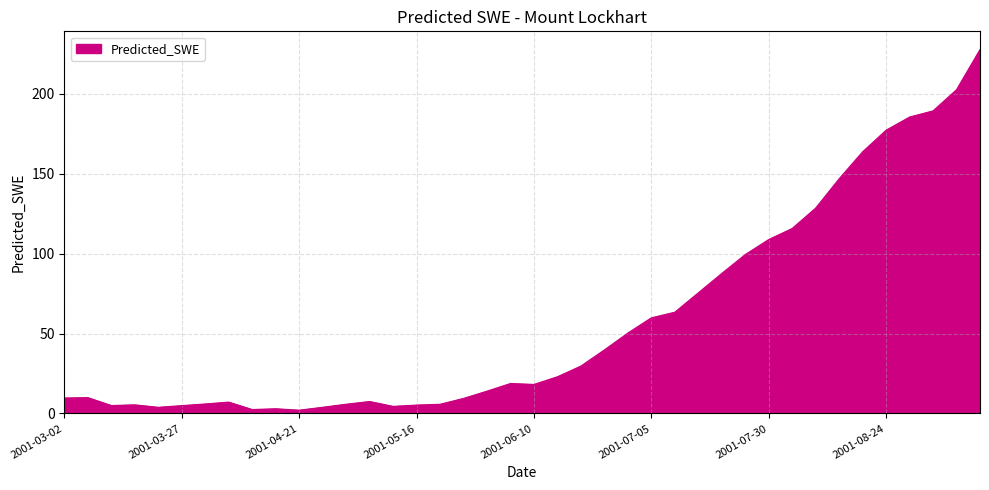

What is the difference between the maximum and minimum values?

225.6